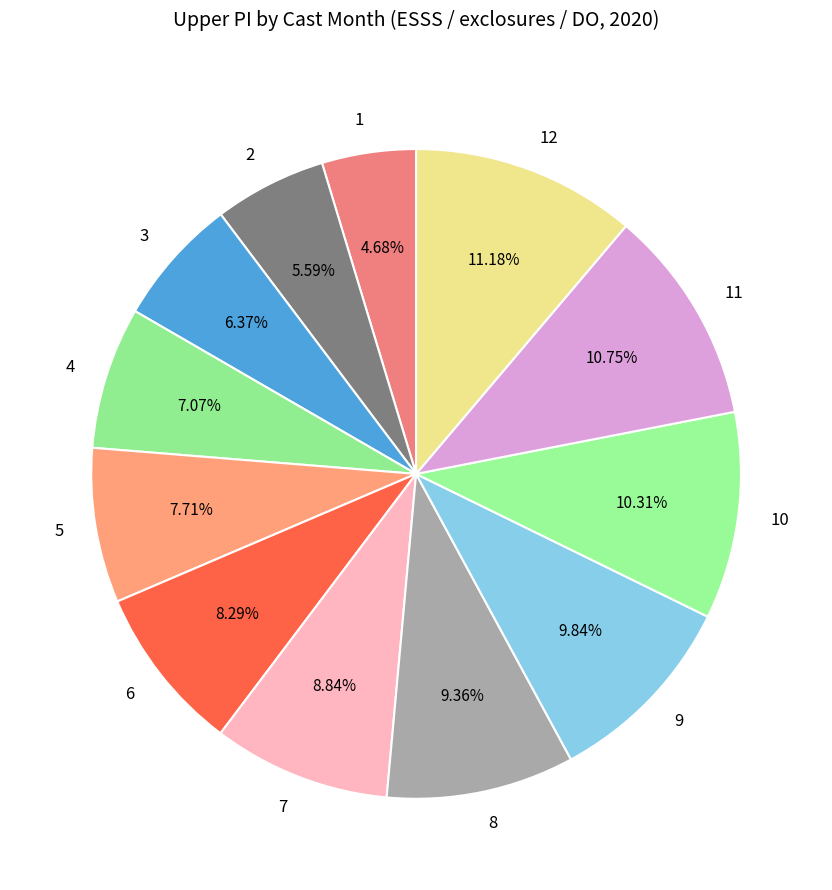

What is the ratio of the value at 3 to the value at 6?

0.8